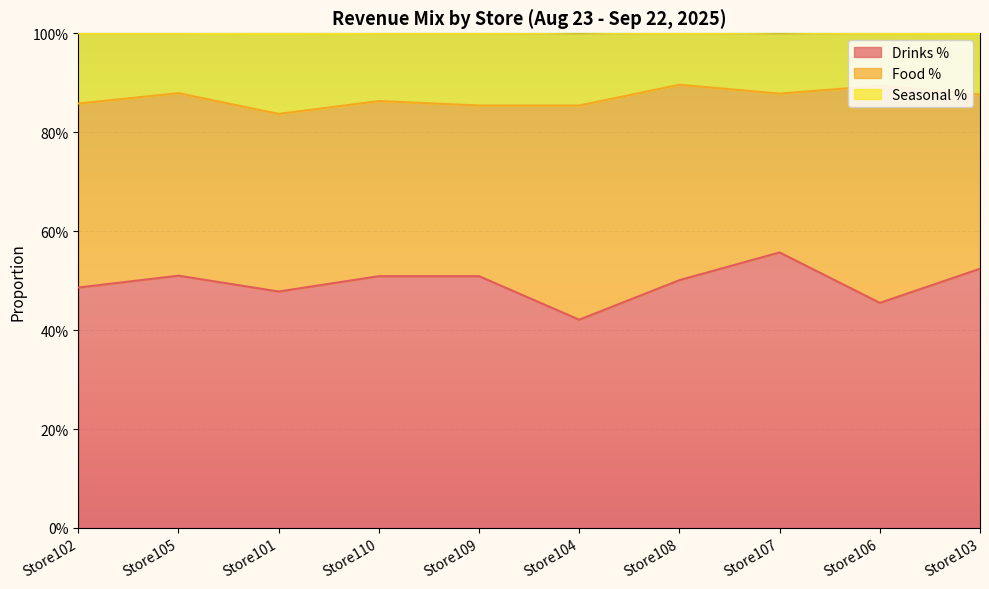

True or false: Drinks % and Seasonal % intersect in this chart.

False